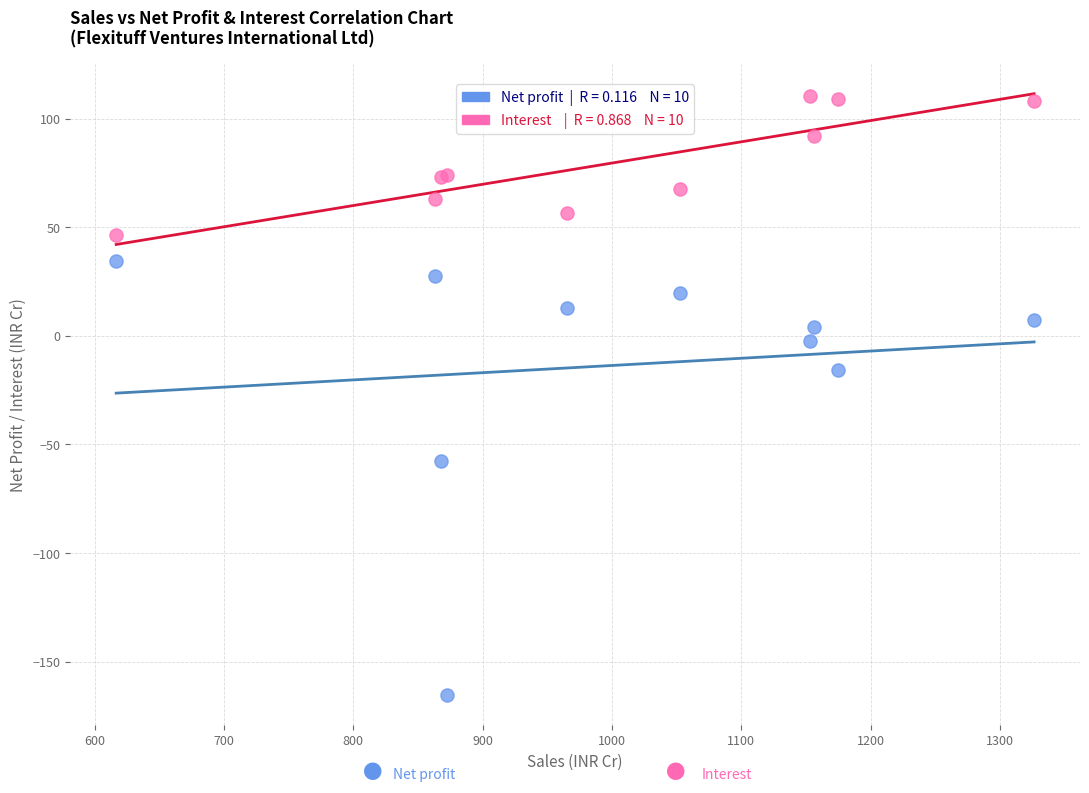

Across all series, what Y value is closest to -27?

-15.8